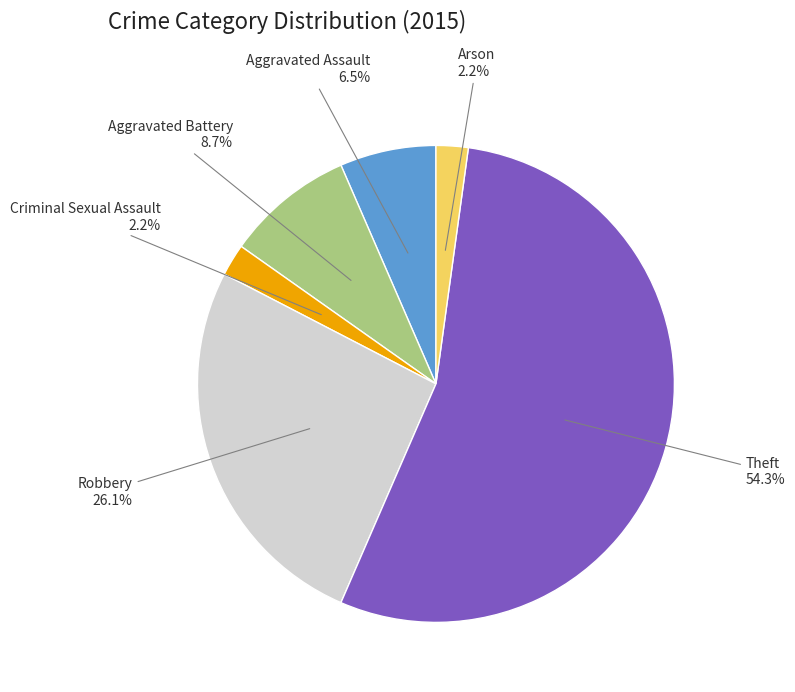

To the nearest percent, what is the average slice percentage?

17%